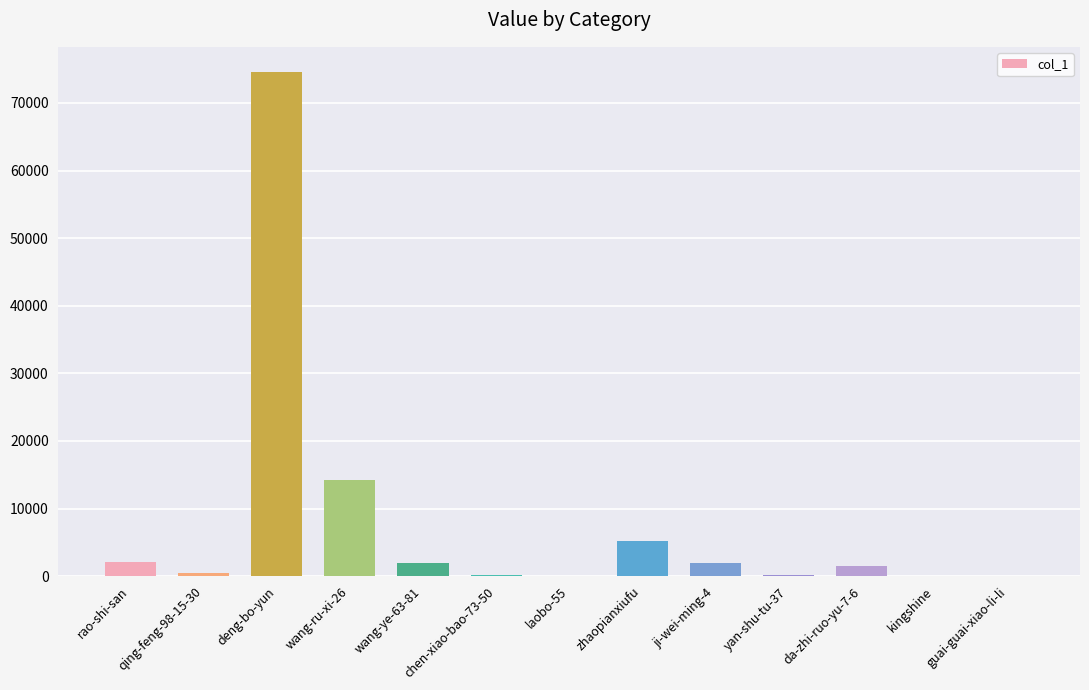

What is the maximum value shown in the chart?

74574